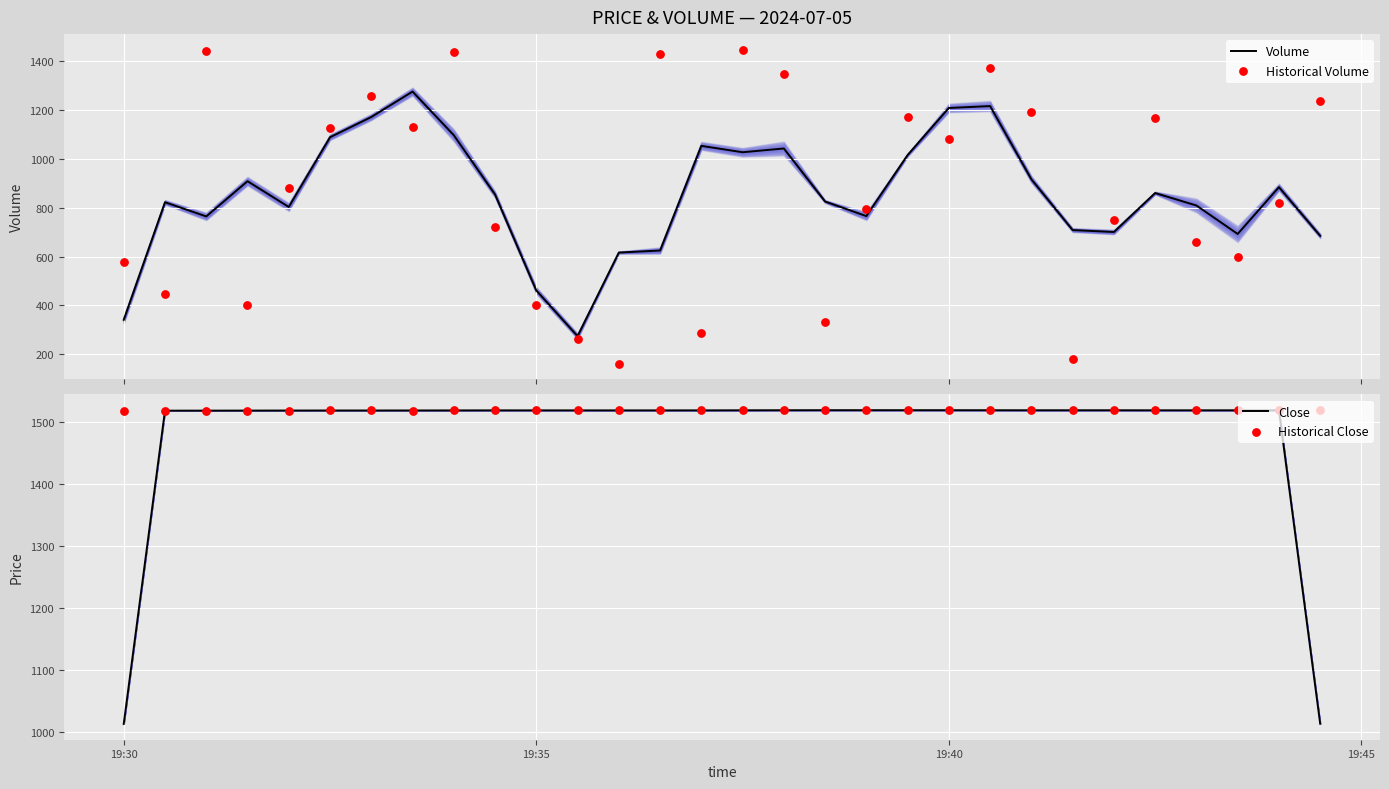

What is the maximum value for Volume?

1274.3